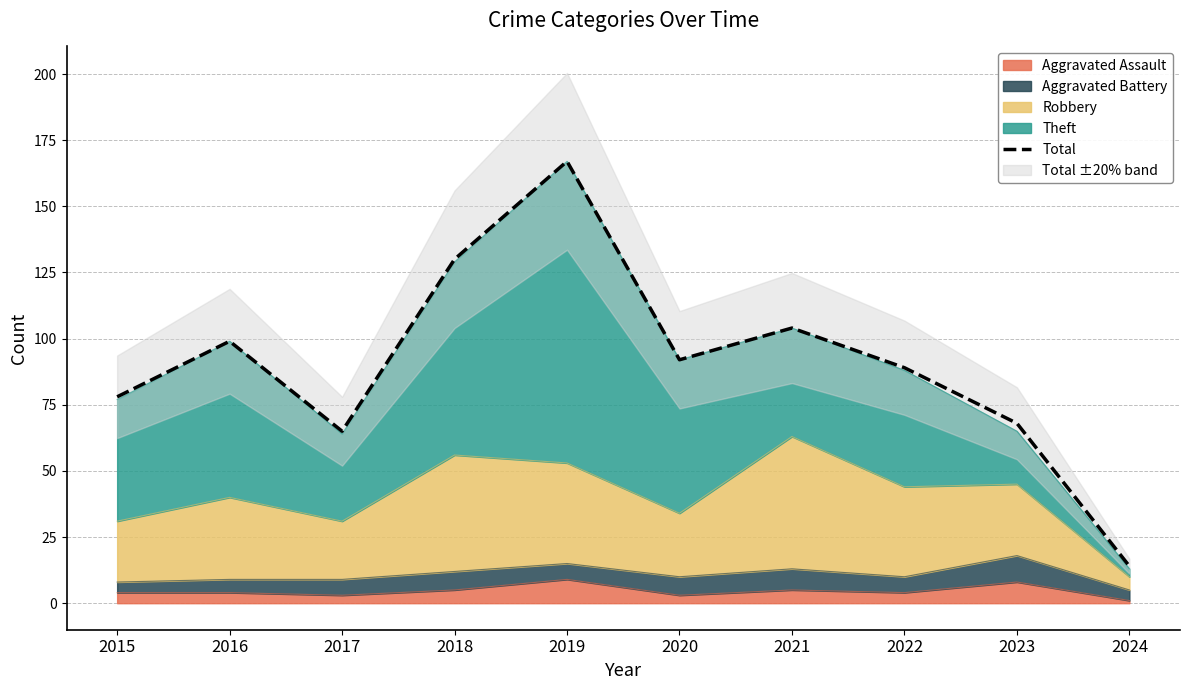

What is the approximate value at 2023?

68